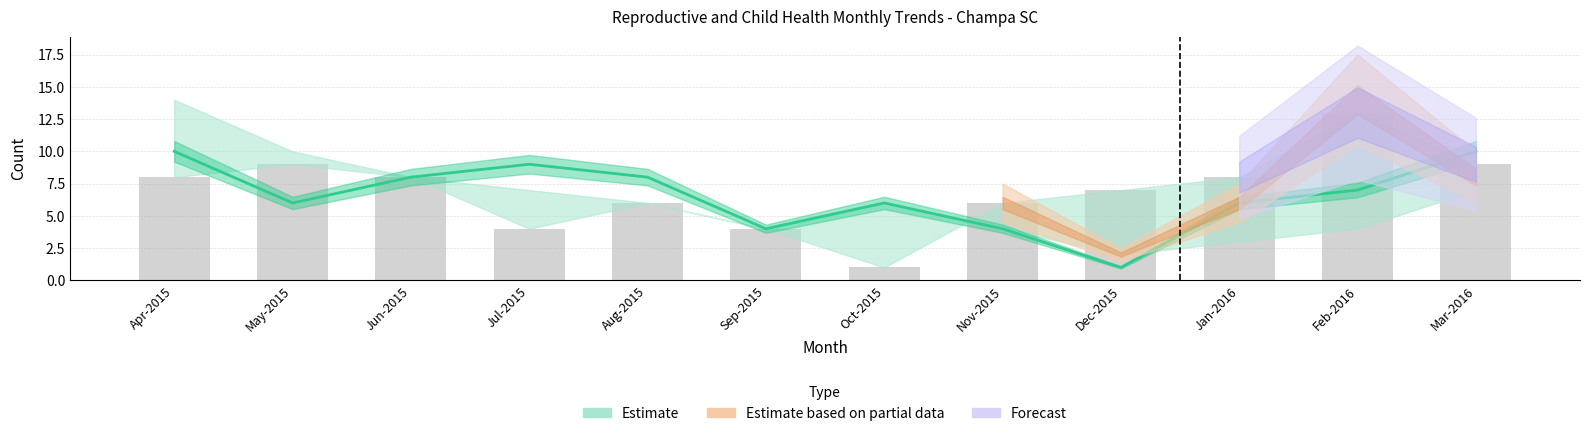

Is it true that the value at Jun-2015 is 14?

False